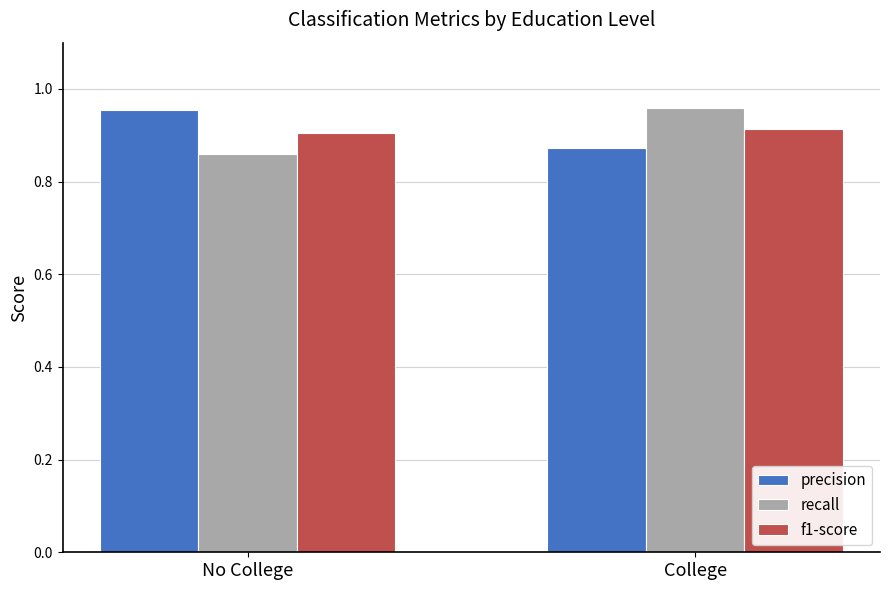

What is the total value across all series at College?

2.7